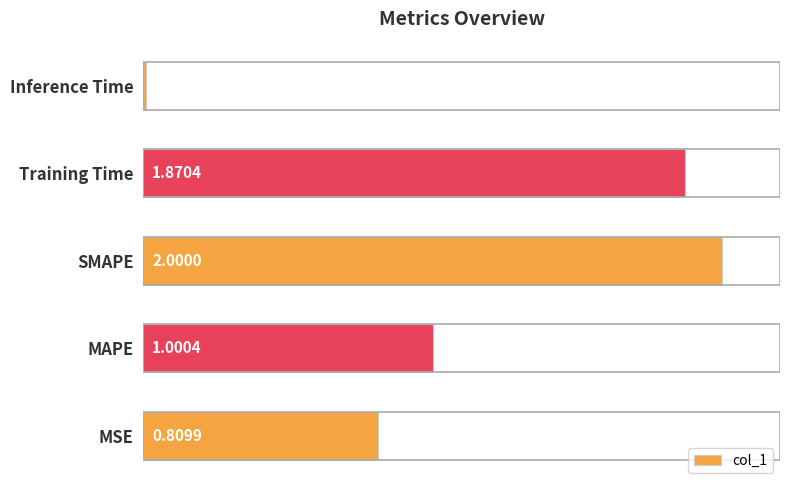

What is the sum of all values?

5.7